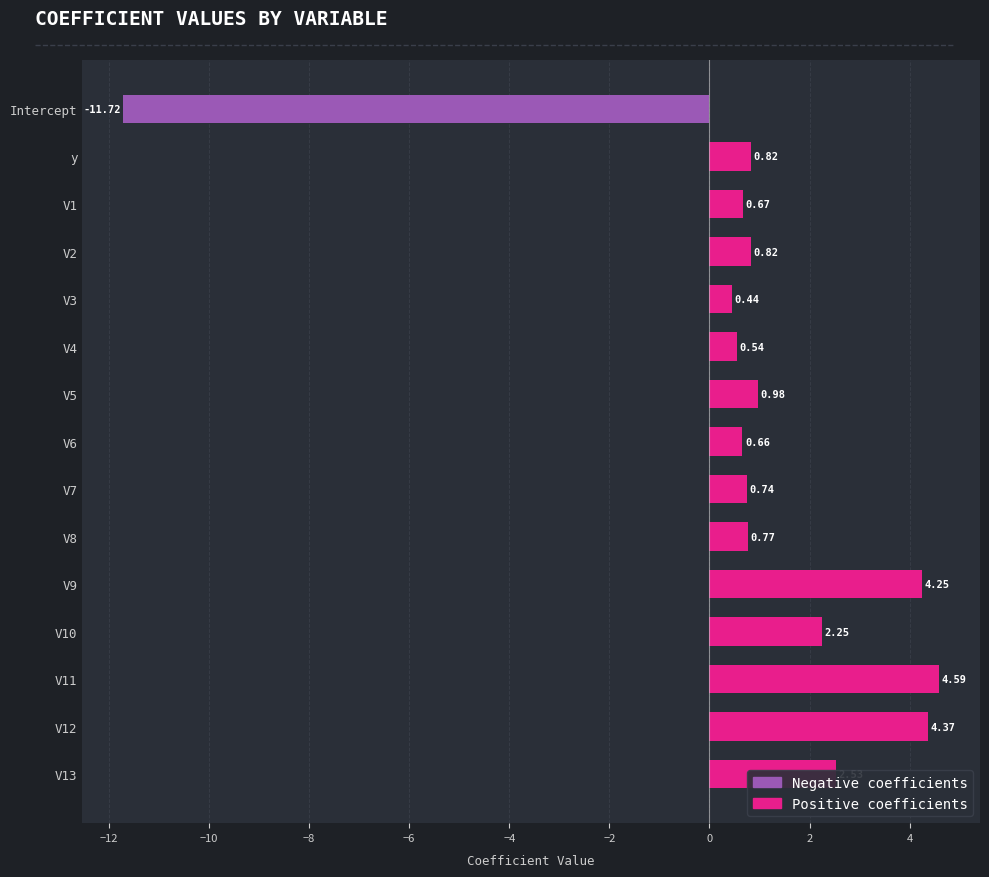

At which category does the chart reach its minimum across all series?

Intercept